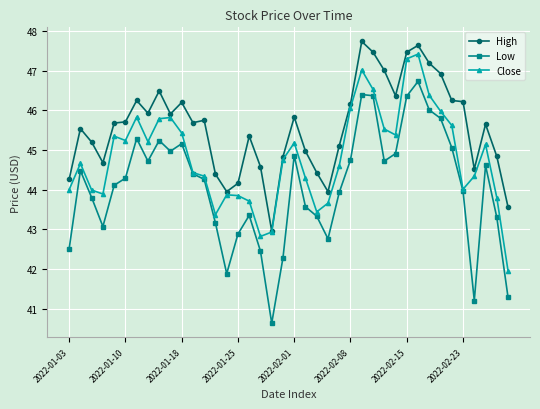

List the series in order of their overall mean, highest first.

High, Close, Low